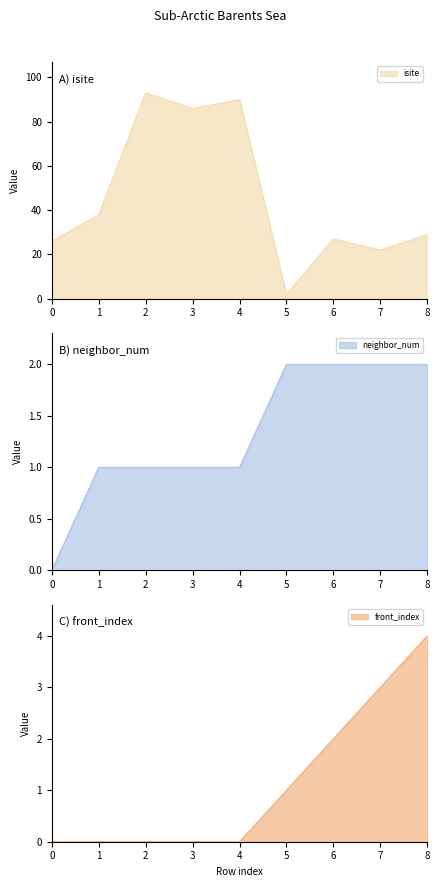

True or false: neighbor_num and front_index cross at least once.

False